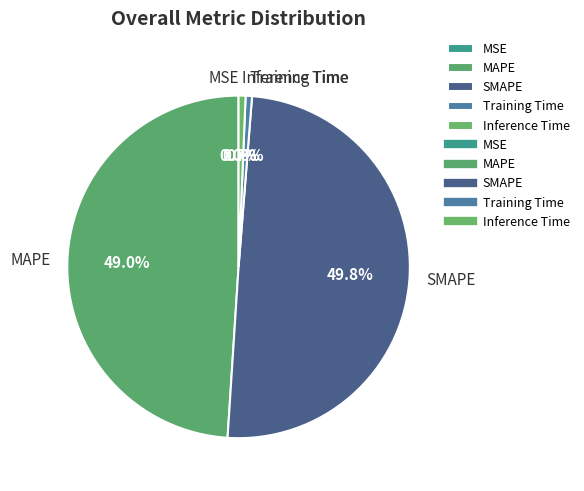

To the nearest percent, what is the combined percentage of SMAPE and MAPE?

99%